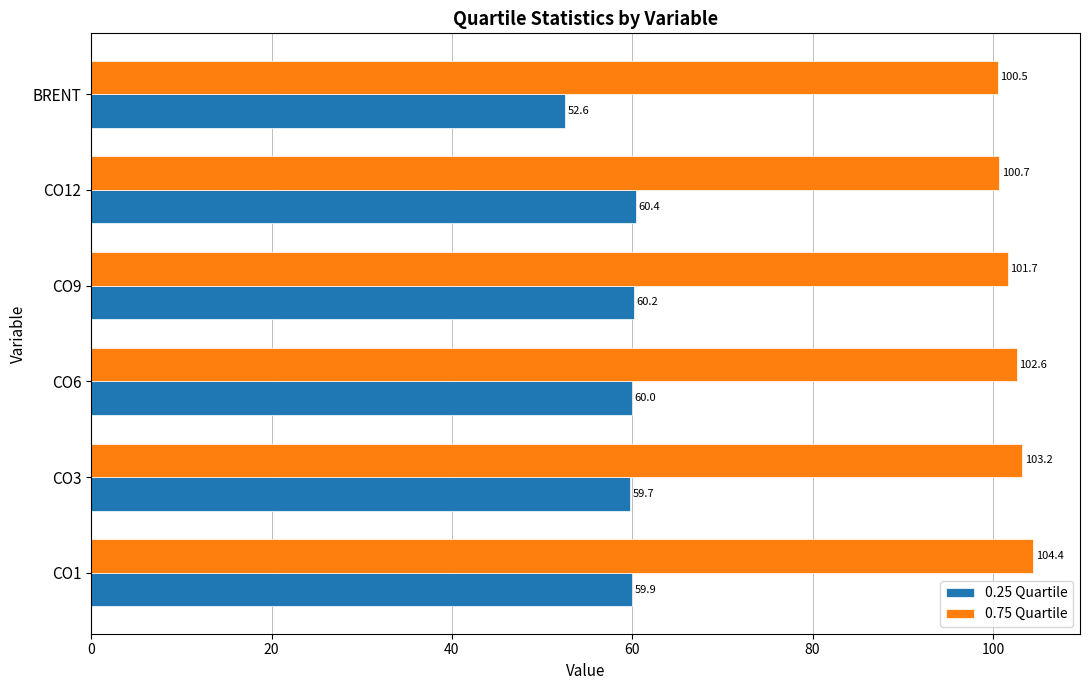

What is the spread (max minus min) of values at BRENT?

47.9